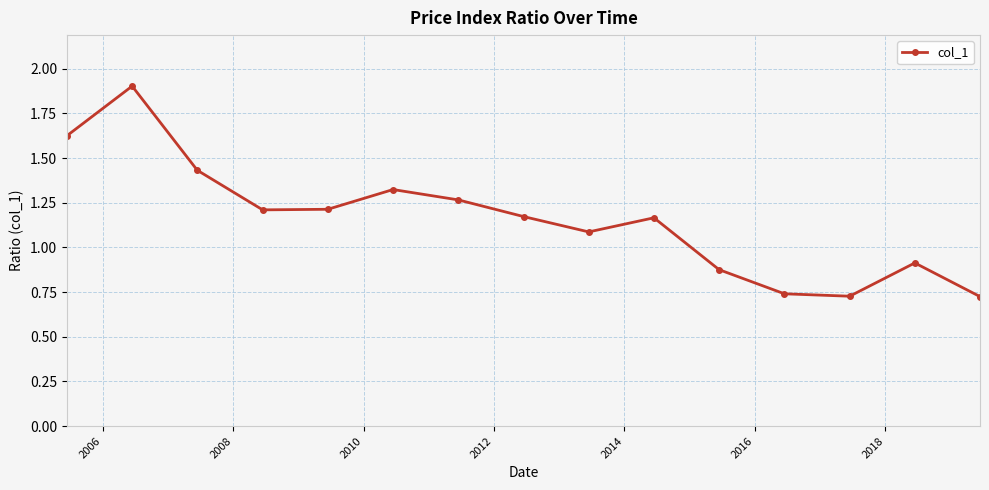

What is the greatest value displayed?

1.9